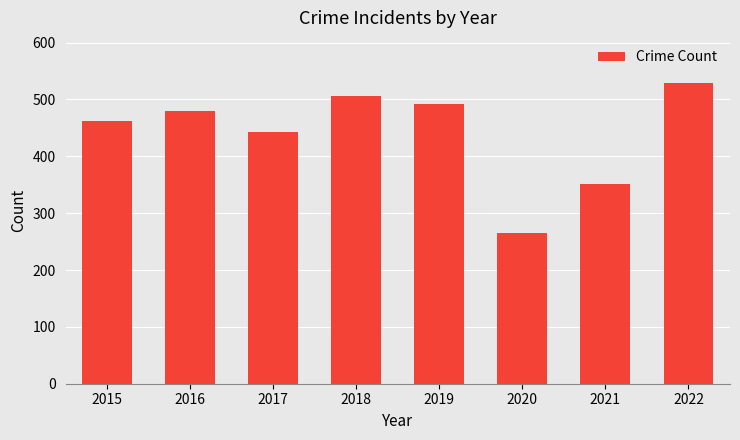

Rank the categories by value from lowest to highest.

2020, 2021, 2017, 2015, 2016, 2019, 2018, 2022